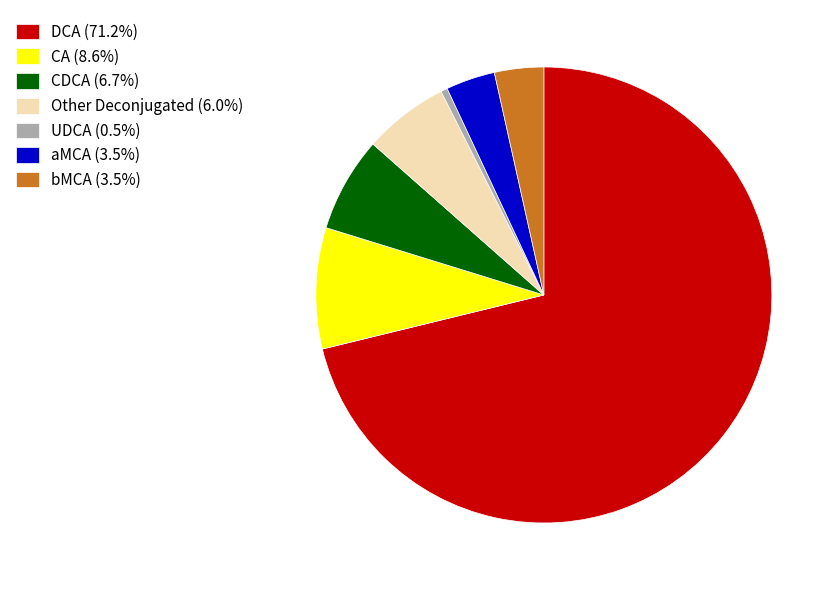

Is the sum of aMCA (3.5%) and bMCA (3.5%) greater than half?

No